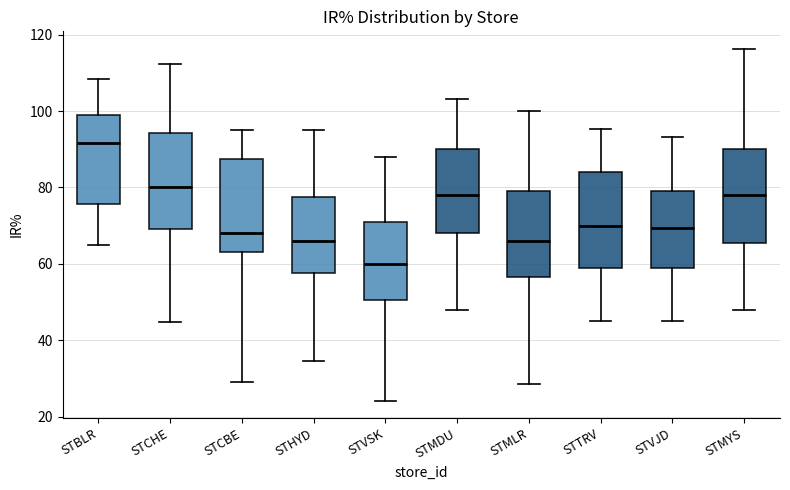

Reading left to right, read every box against the y-axis: the position of its median line, the range the box covers, and the ends of its whiskers. The values are not printed on the chart, so give them approximately, as read against the axis.

STBLR: median 92, box 76 to 98, whiskers 66 to 108
STCHE: median 80, box 70 to 94, whiskers 44 to 112
STCBE: median 68, box 64 to 88, whiskers 30 to 96
STHYD: median 66, box 58 to 78, whiskers 34 to 96
STVSK: median 60, box 50 to 72, whiskers 24 to 88
STMDU: median 78, box 68 to 90, whiskers 48 to 104
STMLR: median 66, box 56 to 80, whiskers 28 to 100
STTRV: median 70, box 60 to 84, whiskers 46 to 96
STVJD: median 70, box 60 to 80, whiskers 46 to 94
STMYS: median 78, box 66 to 90, whiskers 48 to 116